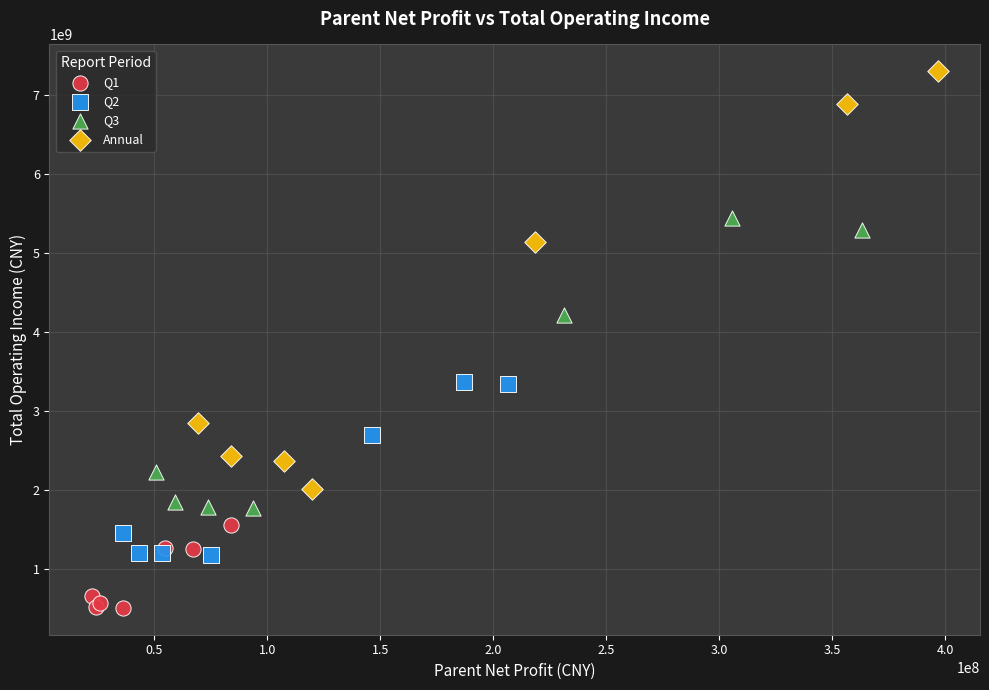

Which series has the largest Y range (max minus min)?

Annual